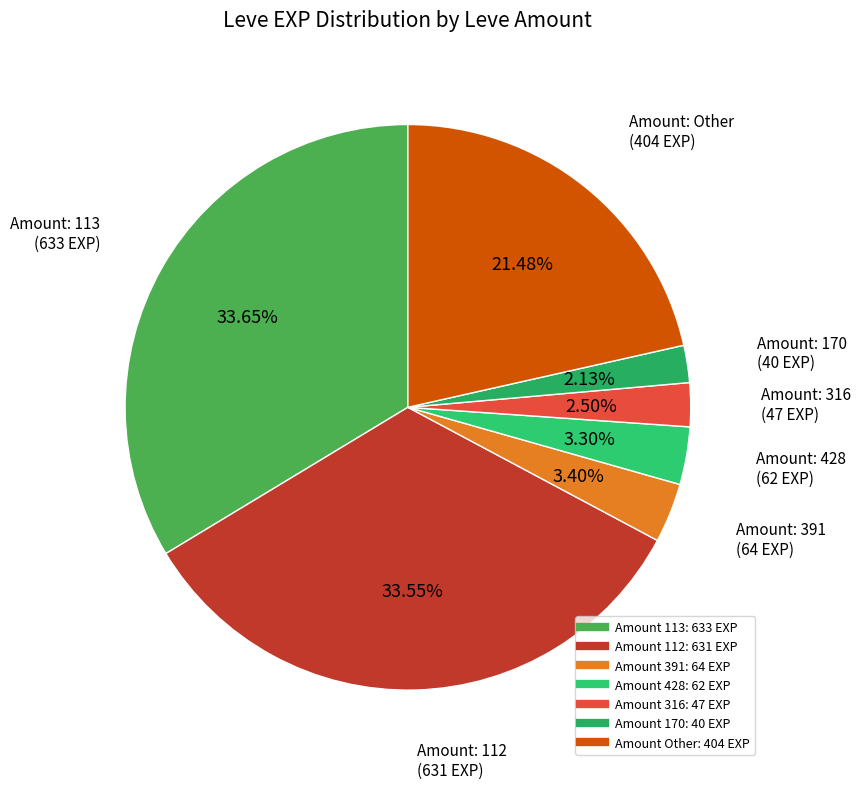

To the nearest percent, what is the average slice percentage?

14%